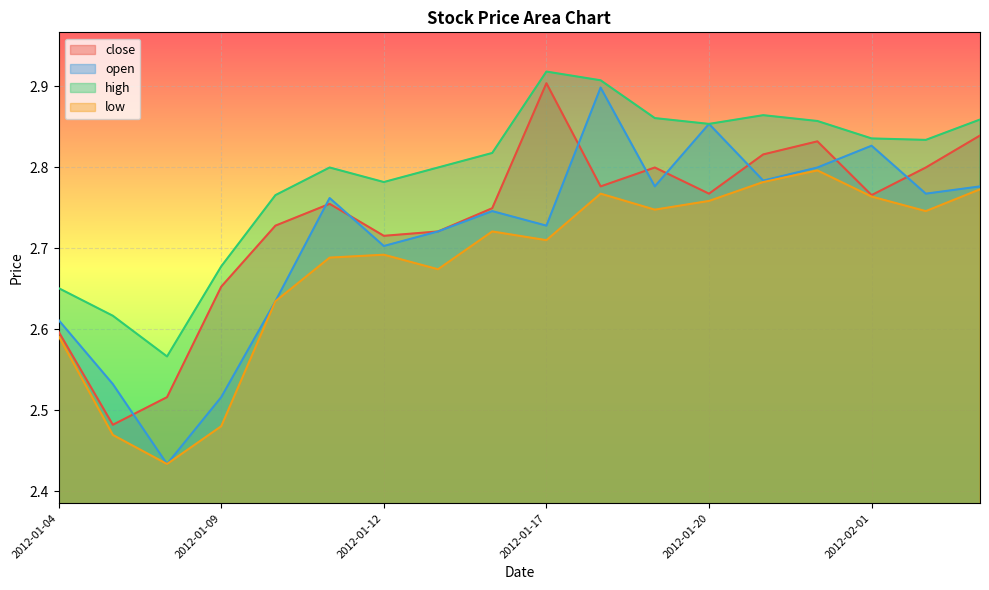

Between 2012-01-04 and 2012-01-30, which series saw the biggest shift?

close